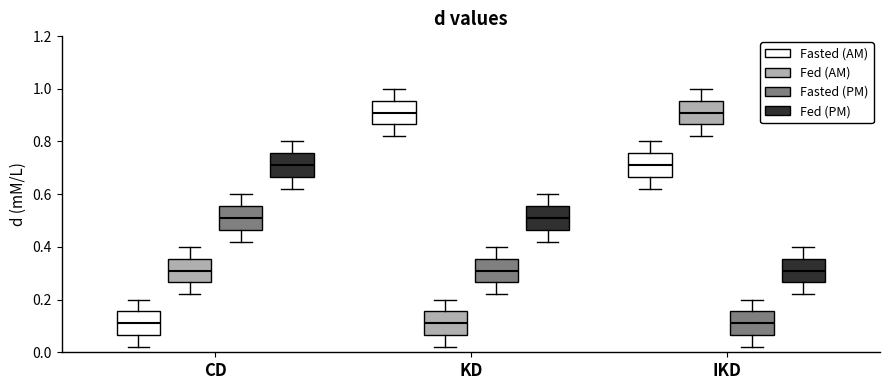

Where is the upper edge of the box for IKD (Fed (PM)) on the y-axis? The values are not printed on the chart, so give them approximately, as read against the axis.

0.36